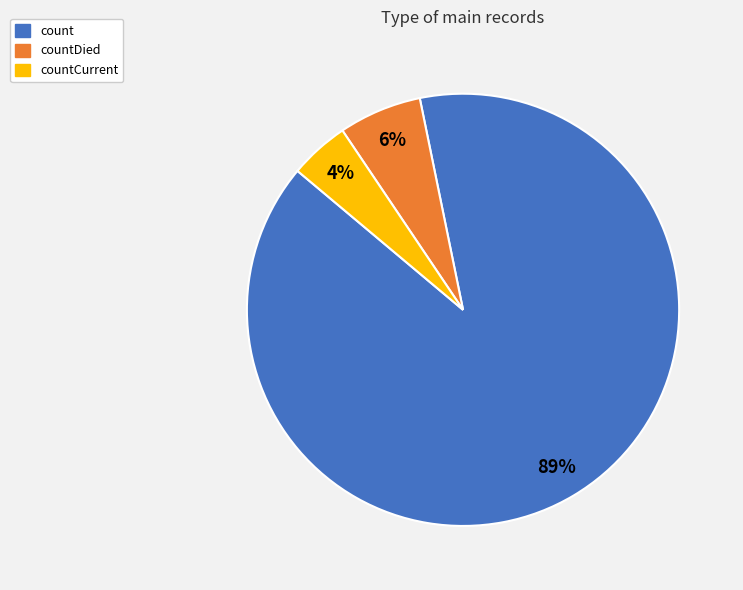

Does any single category account for the majority?

Yes